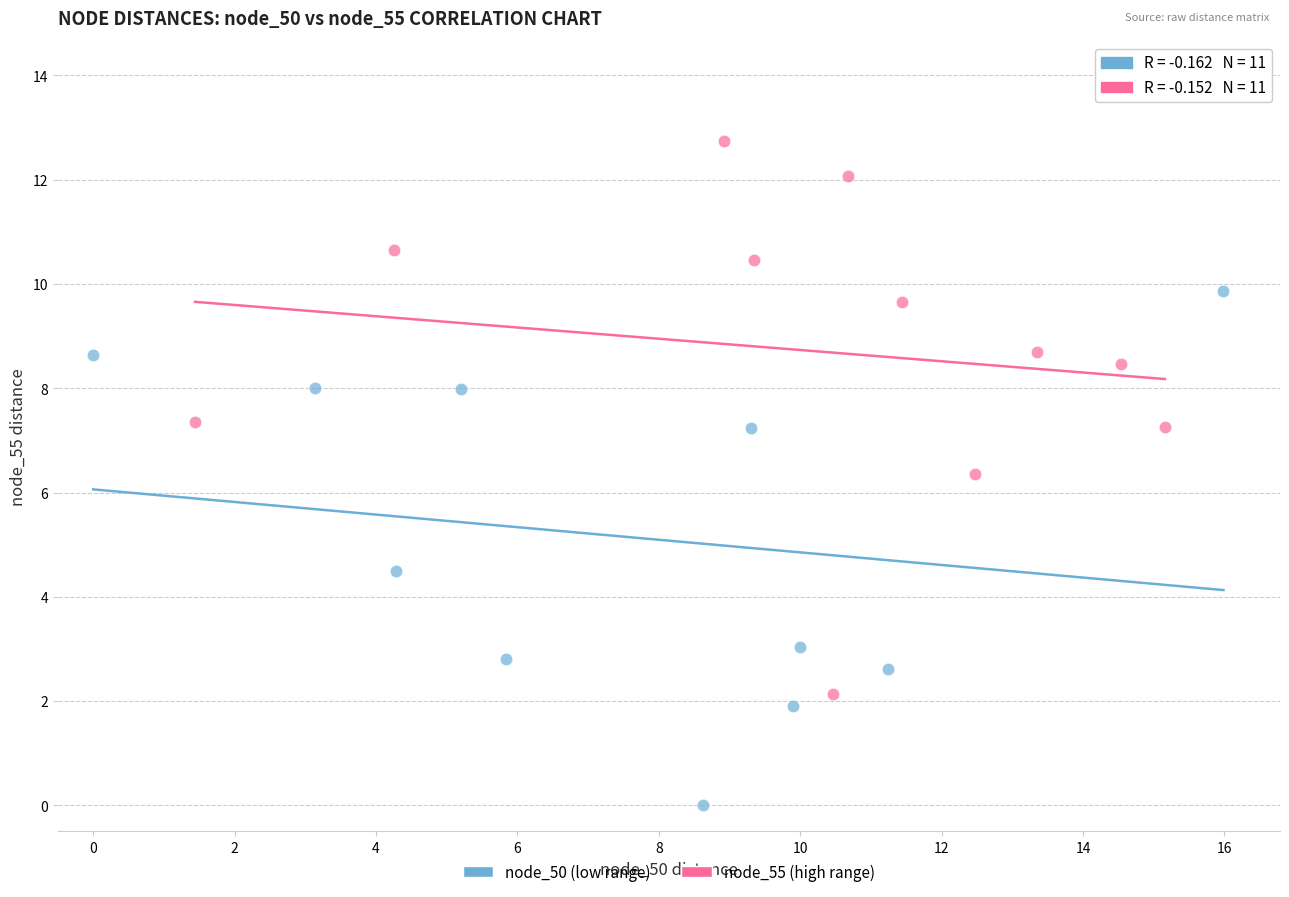

Which series contains the lowest Y value?

node_50 (low range)